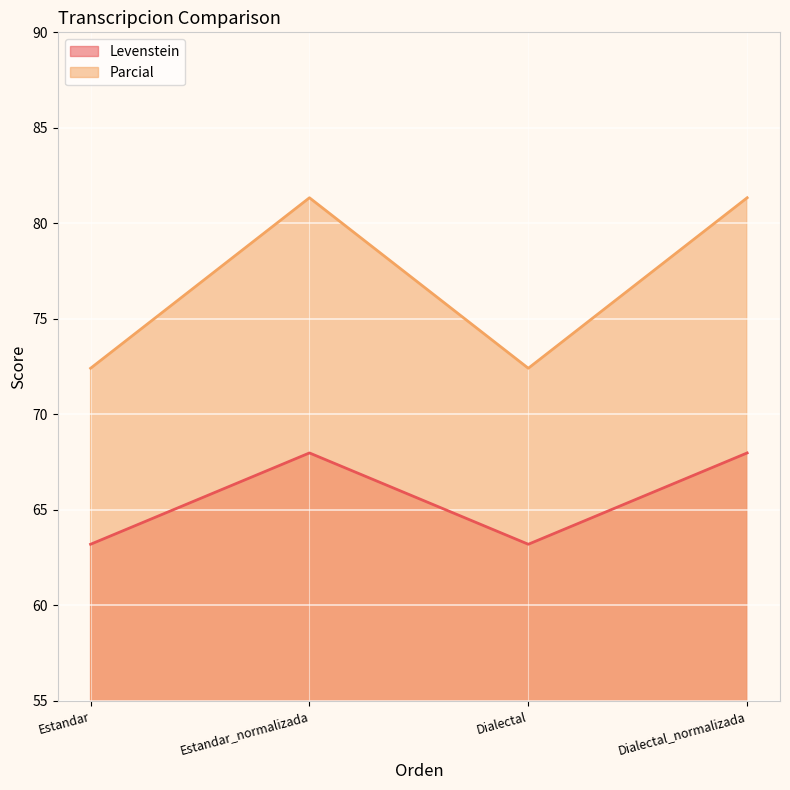

Reading left to right, what are all the values shown in this chart?

Levenstein: 63.2	68.0	63.2	68.0
Parcial: 72.4	81.3	72.4	81.3